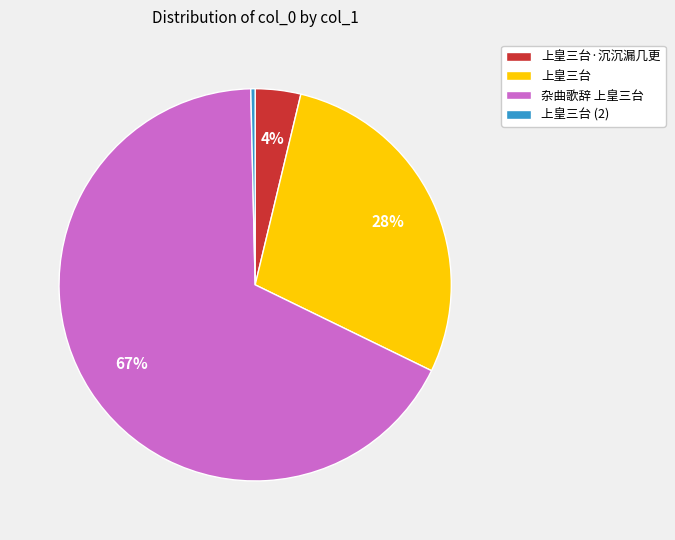

What is the largest slice in the pie chart?

杂曲歌辞 上皇三台